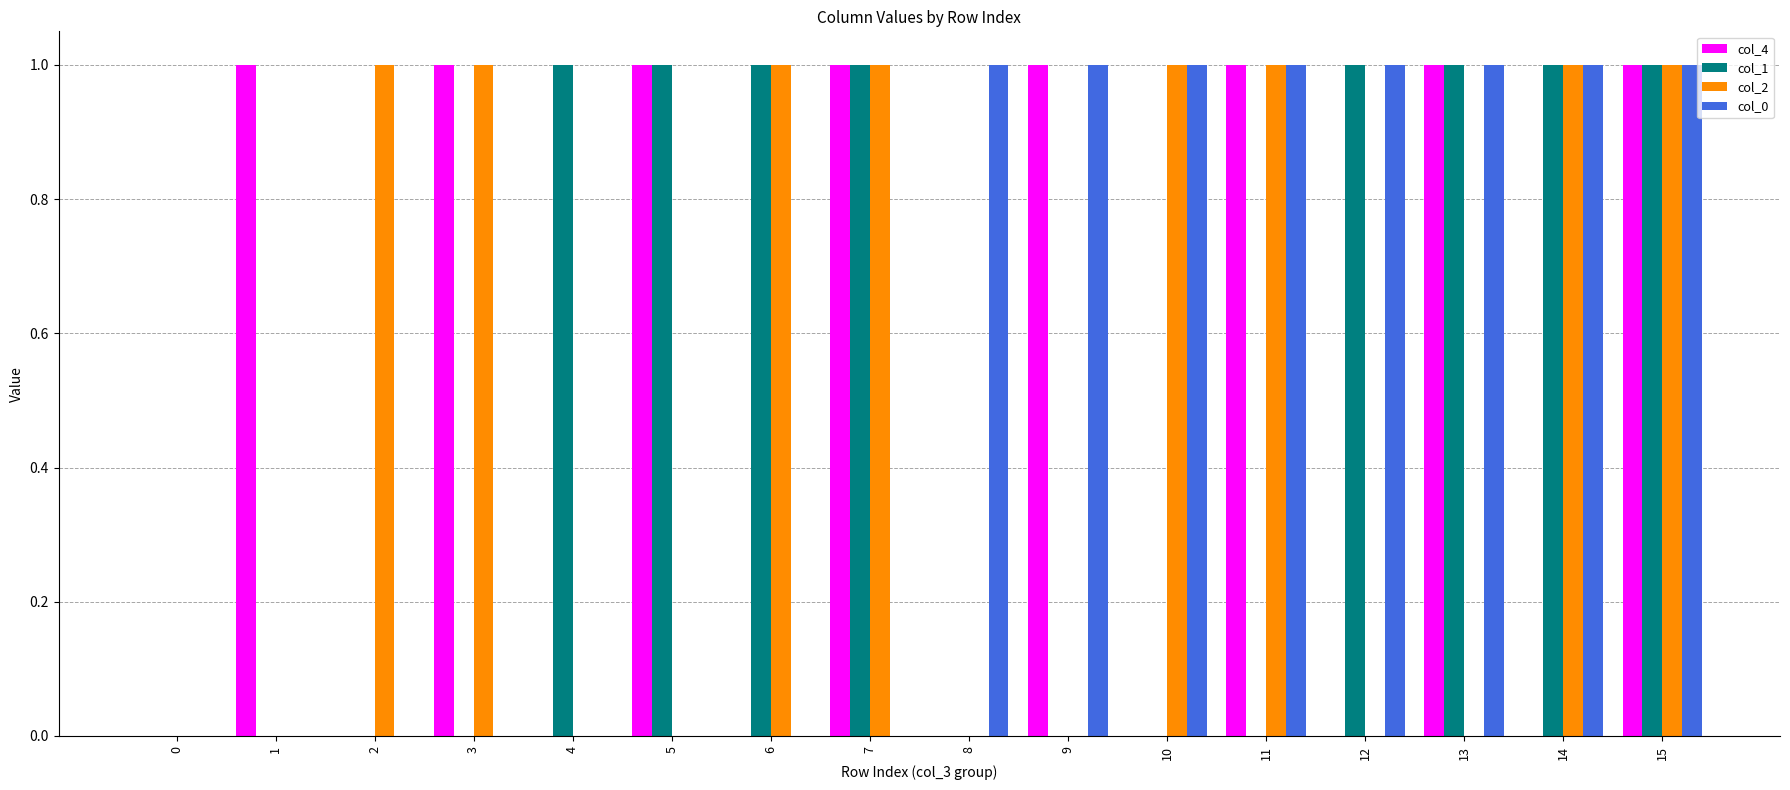

What is the sum of all col_2 values?

8